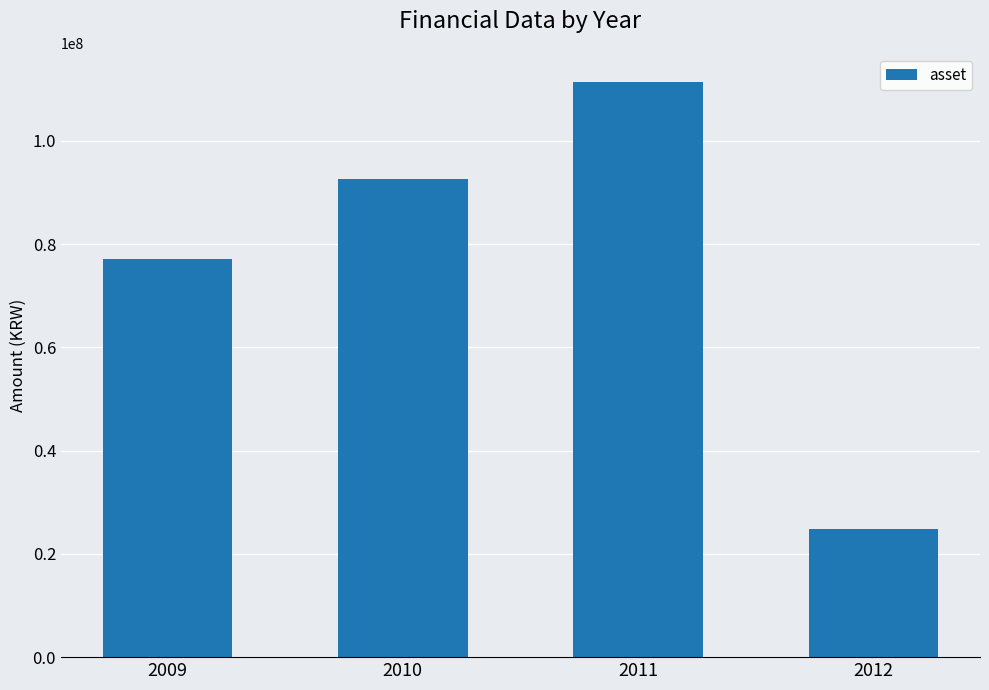

Read the value at 2009.

77122423